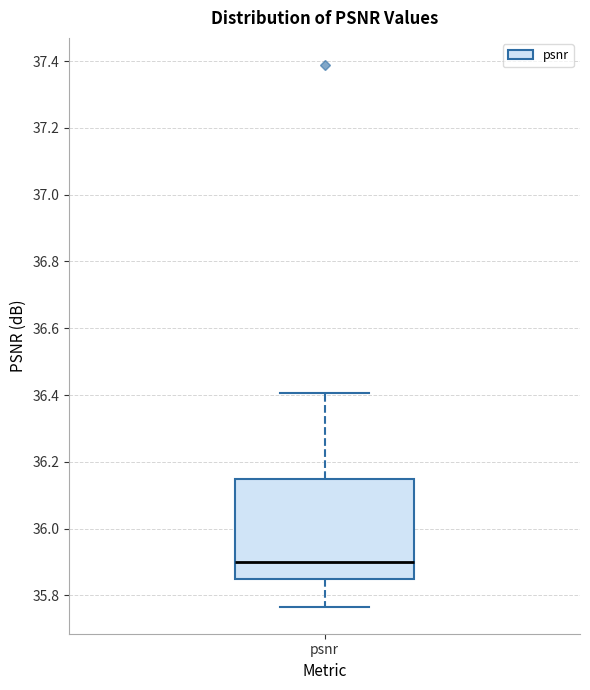

Transcribe this box plot: give where the median line is, the range the box spans, and where the two whiskers end, as read against the y-axis. The values are not printed on the chart, so give them approximately, as read against the axis.

median 35.90, box 35.84 to 36.14, whiskers 35.76 to 36.40